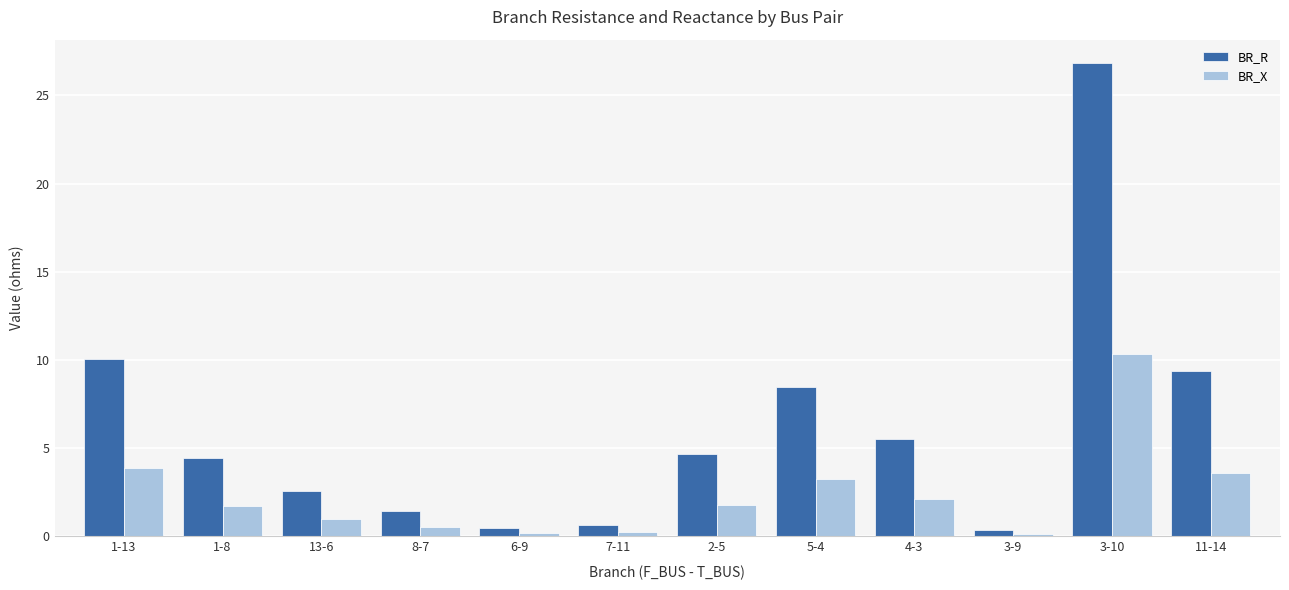

At which category does the chart reach its peak across all series?

3-10